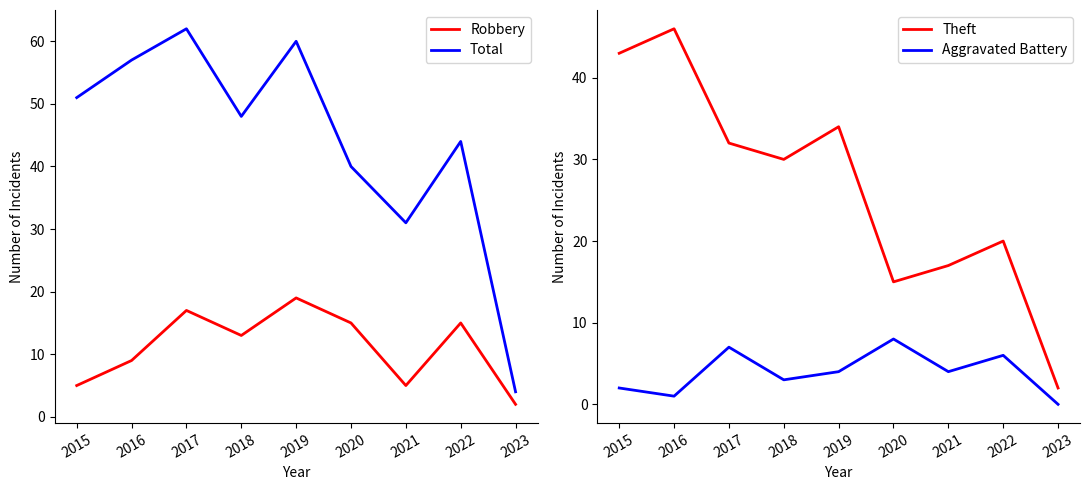

Reading right to left, extract all data points from this chart.

Robbery: 2023=2	2022=15	2021=5	2020=15	2019=19	2018=13	2017=17	2016=9	2015=5
Total: 2023=4	2022=44	2021=31	2020=40	2019=60	2018=48	2017=62	2016=57	2015=51
Theft: 2023=2	2022=20	2021=17	2020=15	2019=34	2018=30	2017=32	2016=46	2015=43
Aggravated Battery: 2023=0	2022=6	2021=4	2020=8	2019=4	2018=3	2017=7	2016=1	2015=2